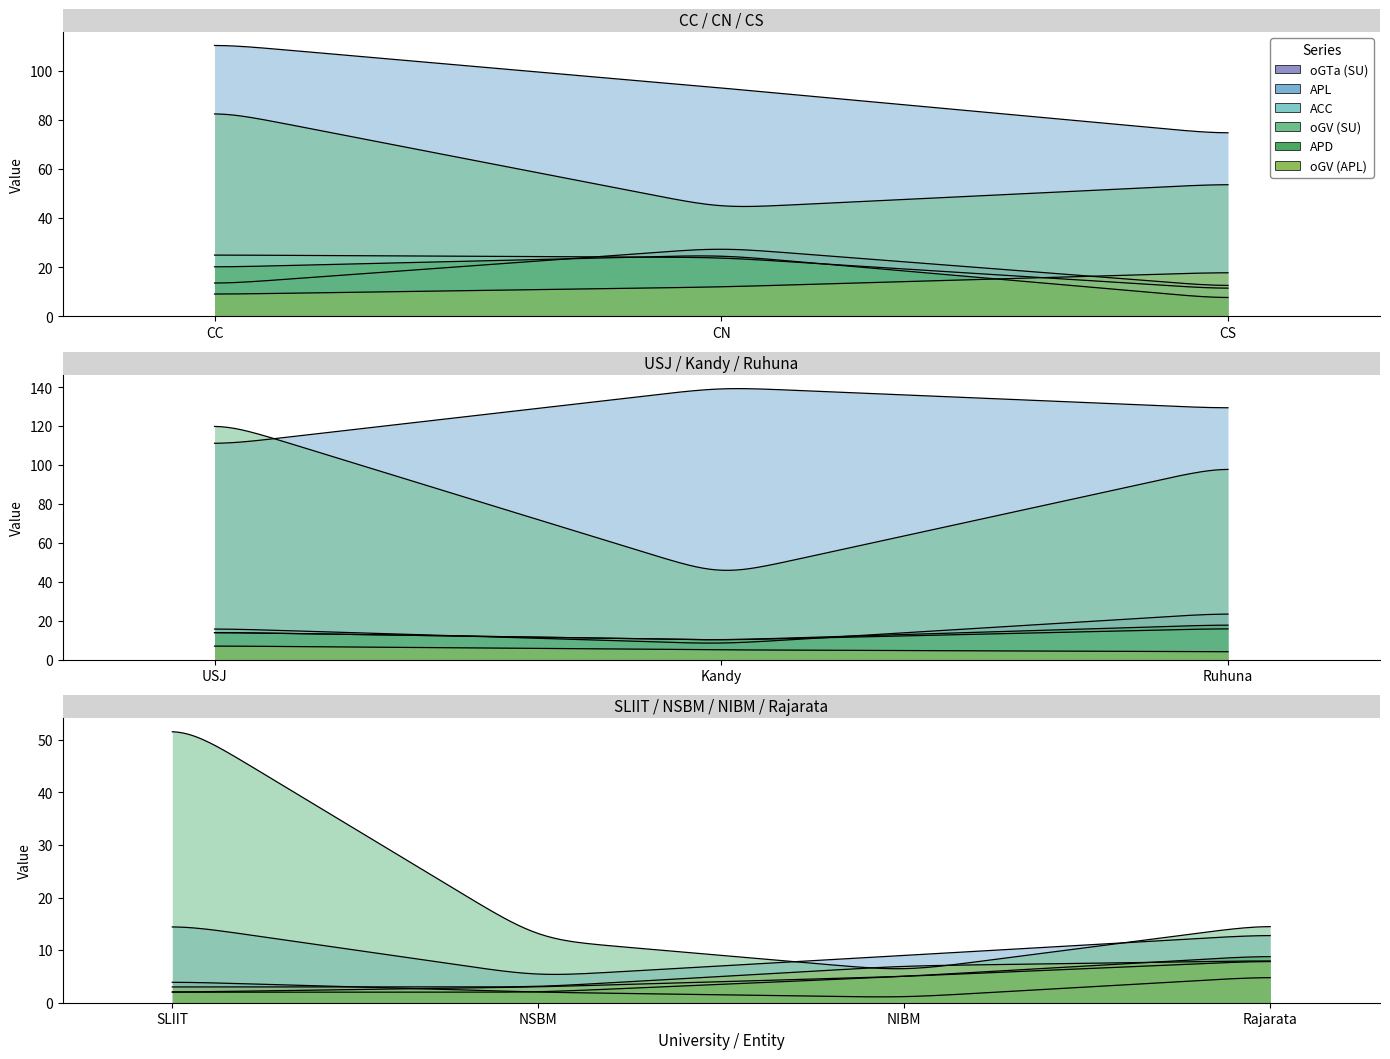

True or false: oGV (SU) and oGTa (SU) intersect in this chart.

False